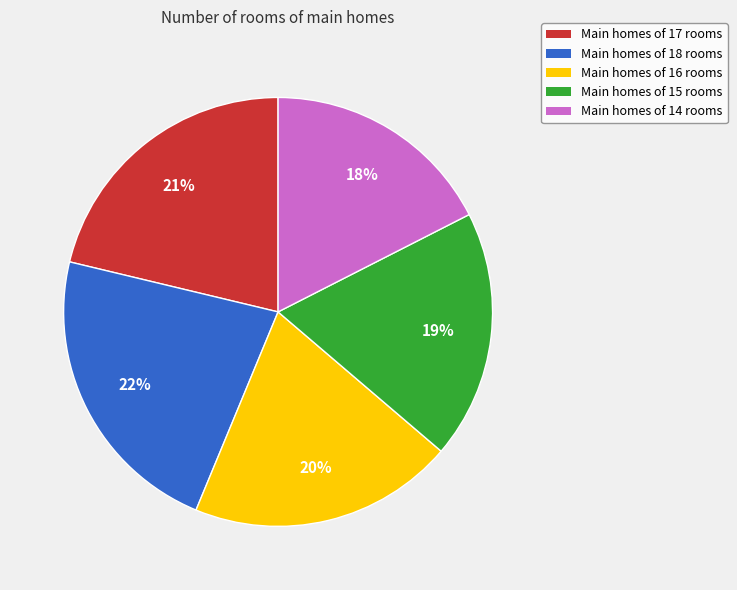

Is there a majority slice in this chart?

No